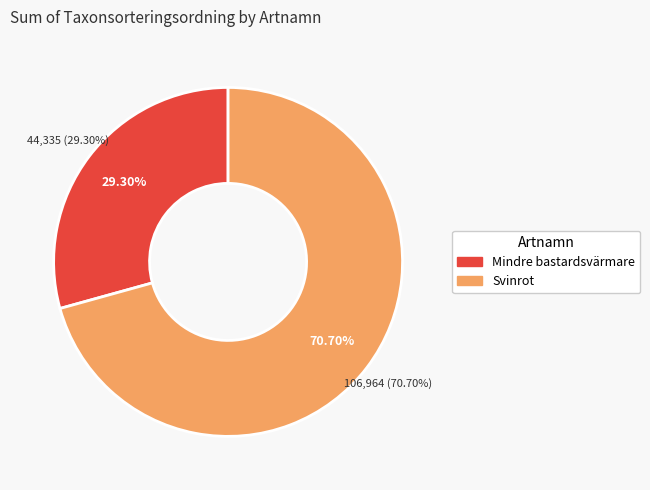

What is the smallest slice in the pie chart?

Mindre bastardsvärmare